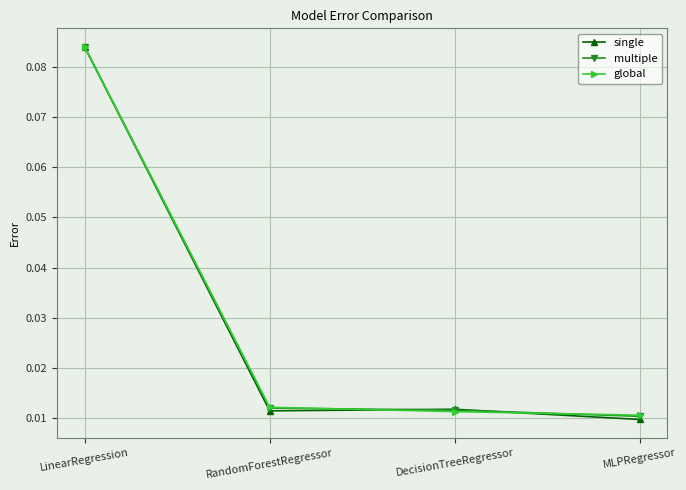

True or false: multiple has more than 1 interior local peaks.

False